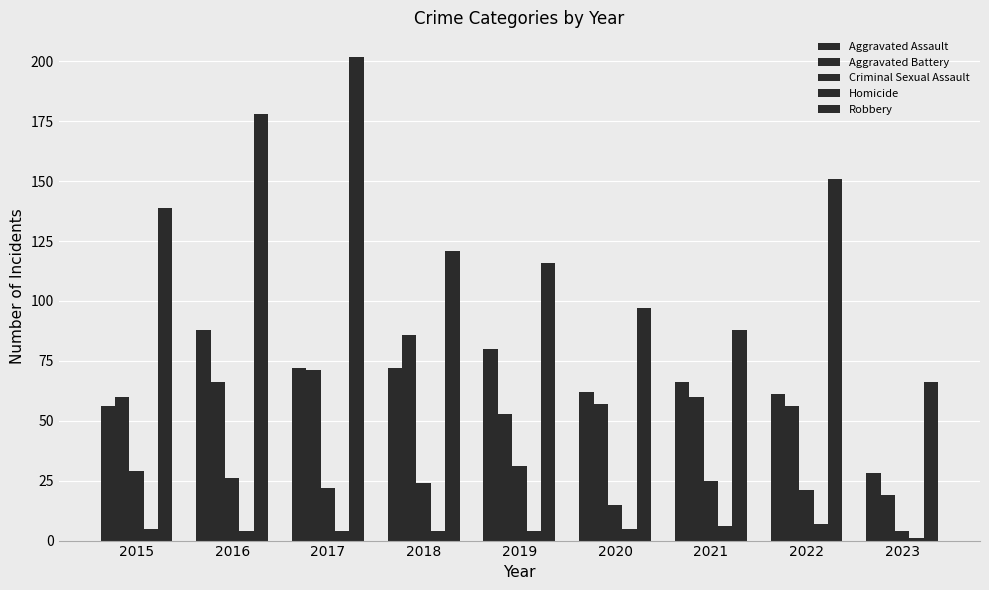

How many bars are there in total?

45